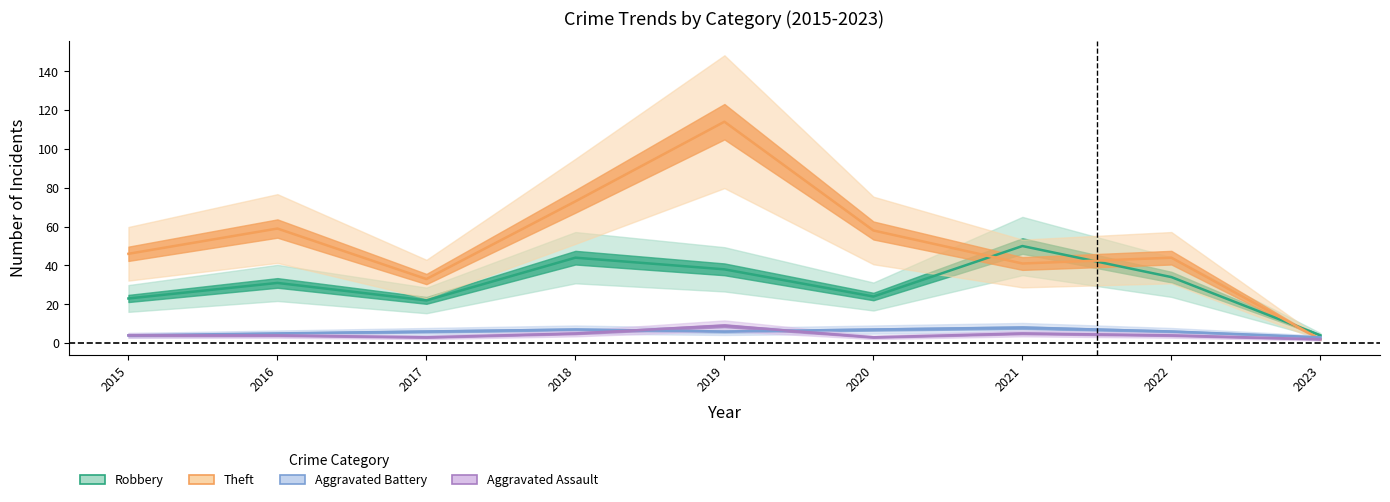

Does the chart have visible grid lines?

No